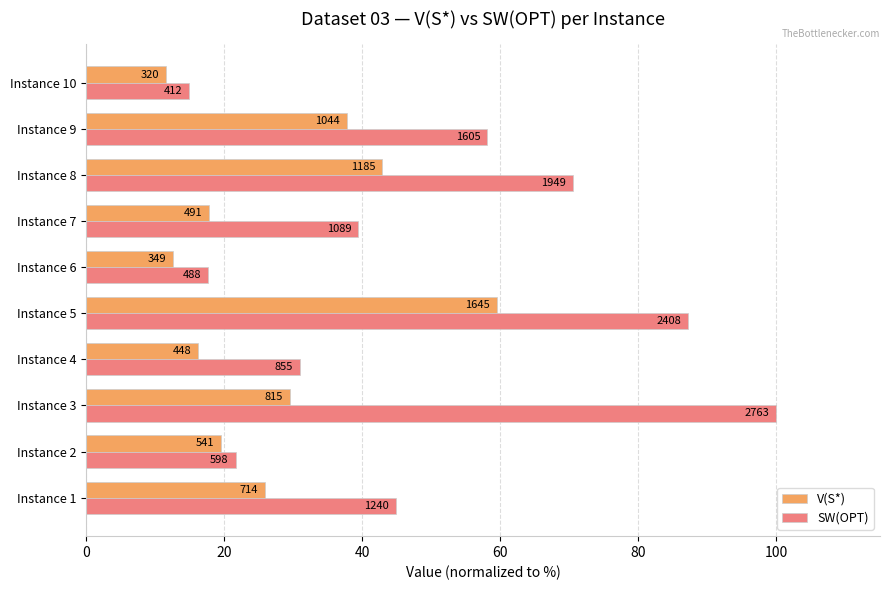

What are all the series names shown in the legend?

V(S*), SW(OPT)